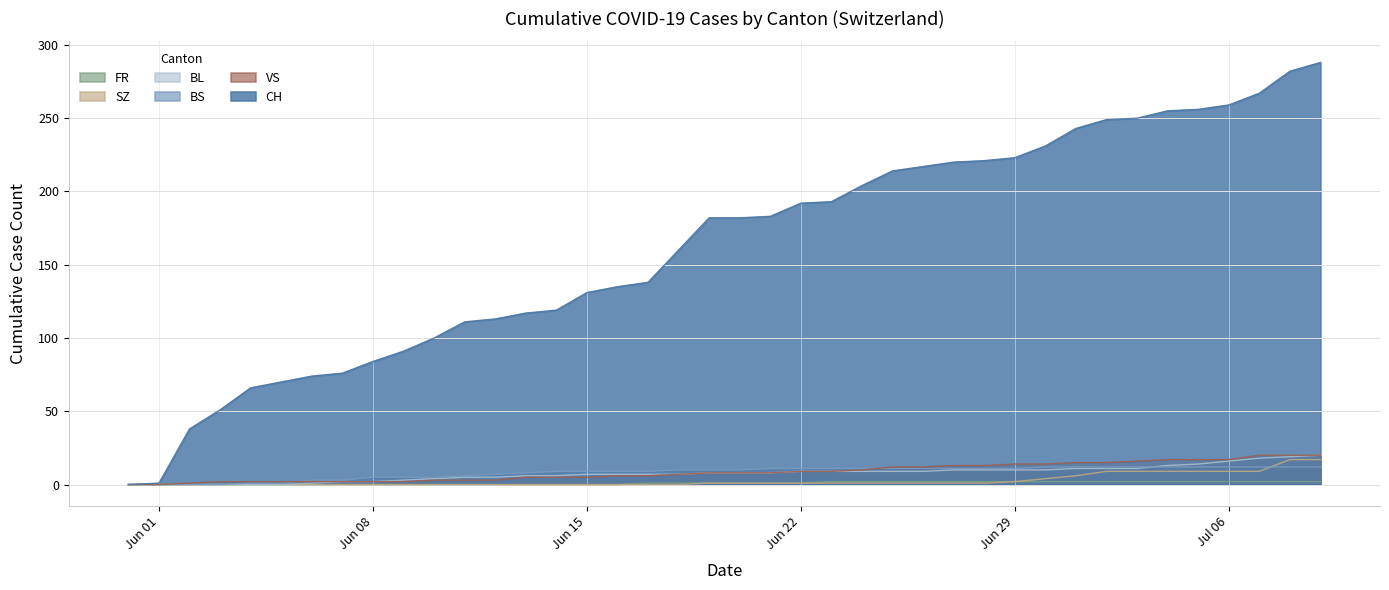

How many values in the CH series exceed 182?

19